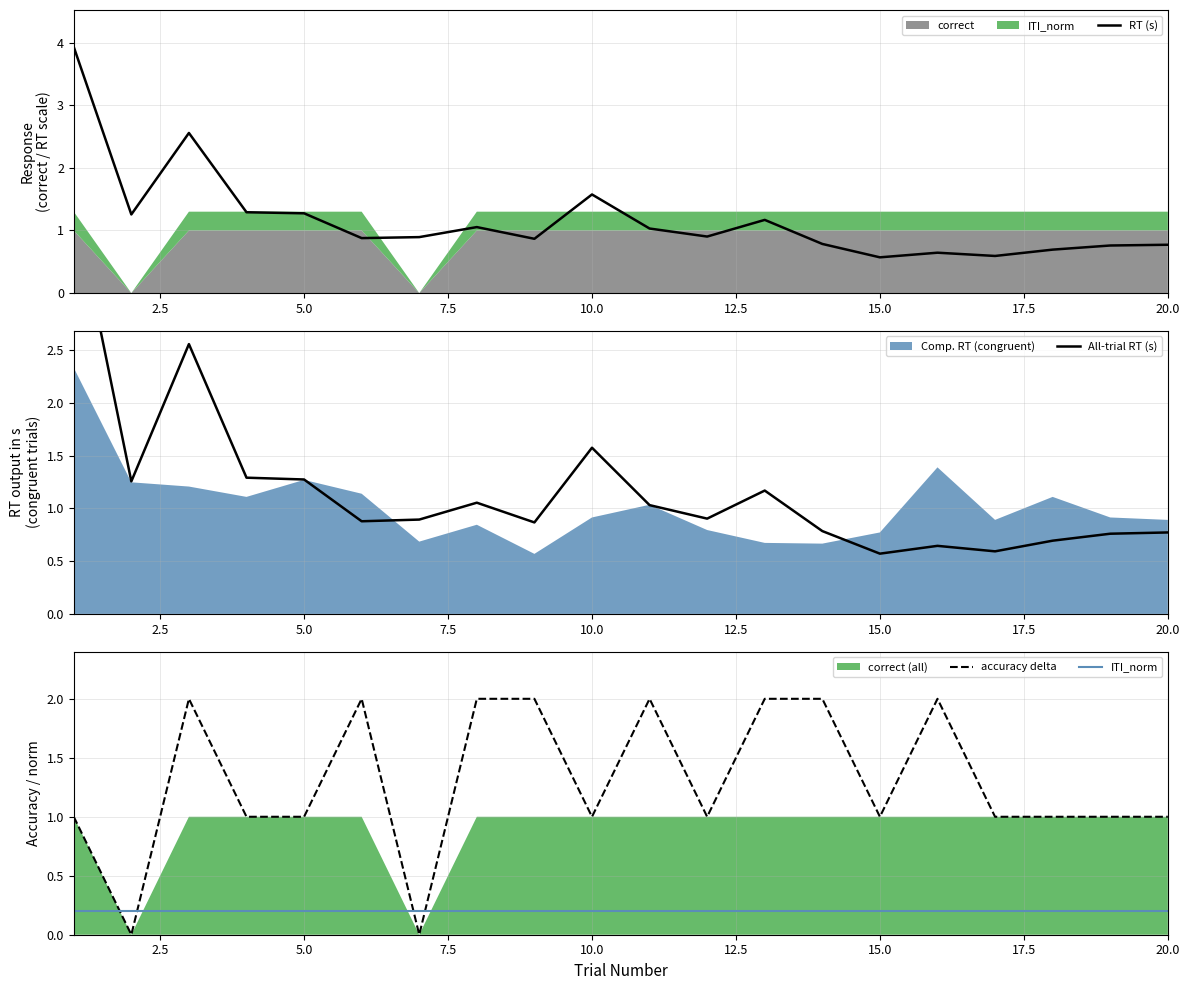

What is the highest value of the RT (s) series?

3.9